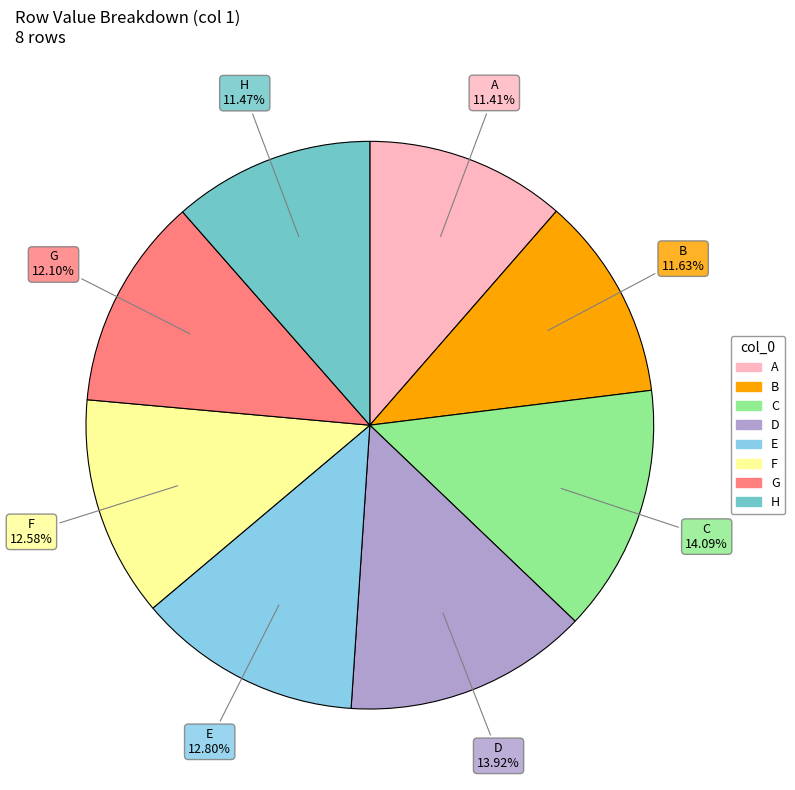

What percentage is the B slice, to the nearest percent?

12%